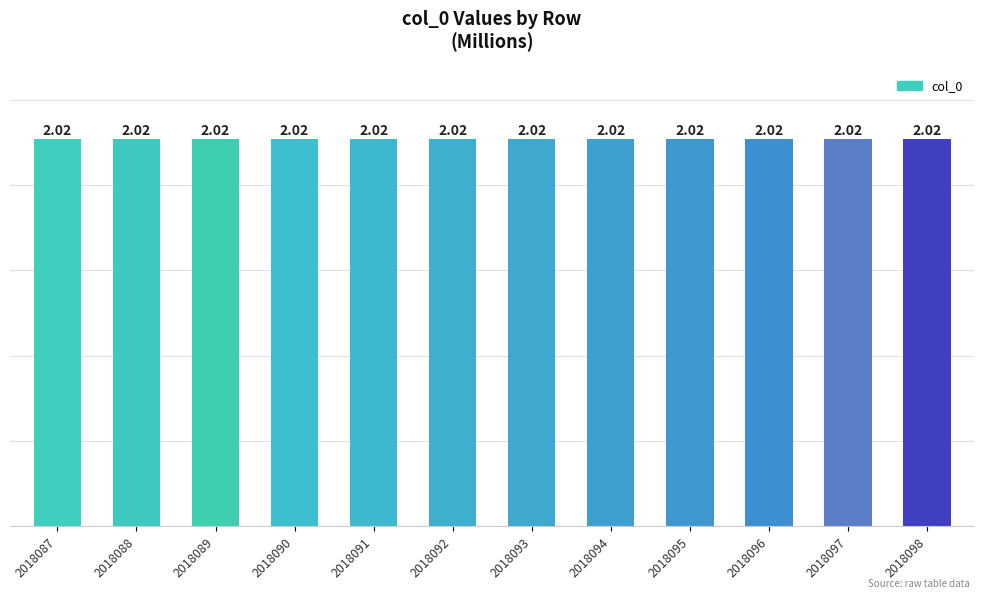

What is the sum of all values?

24.2